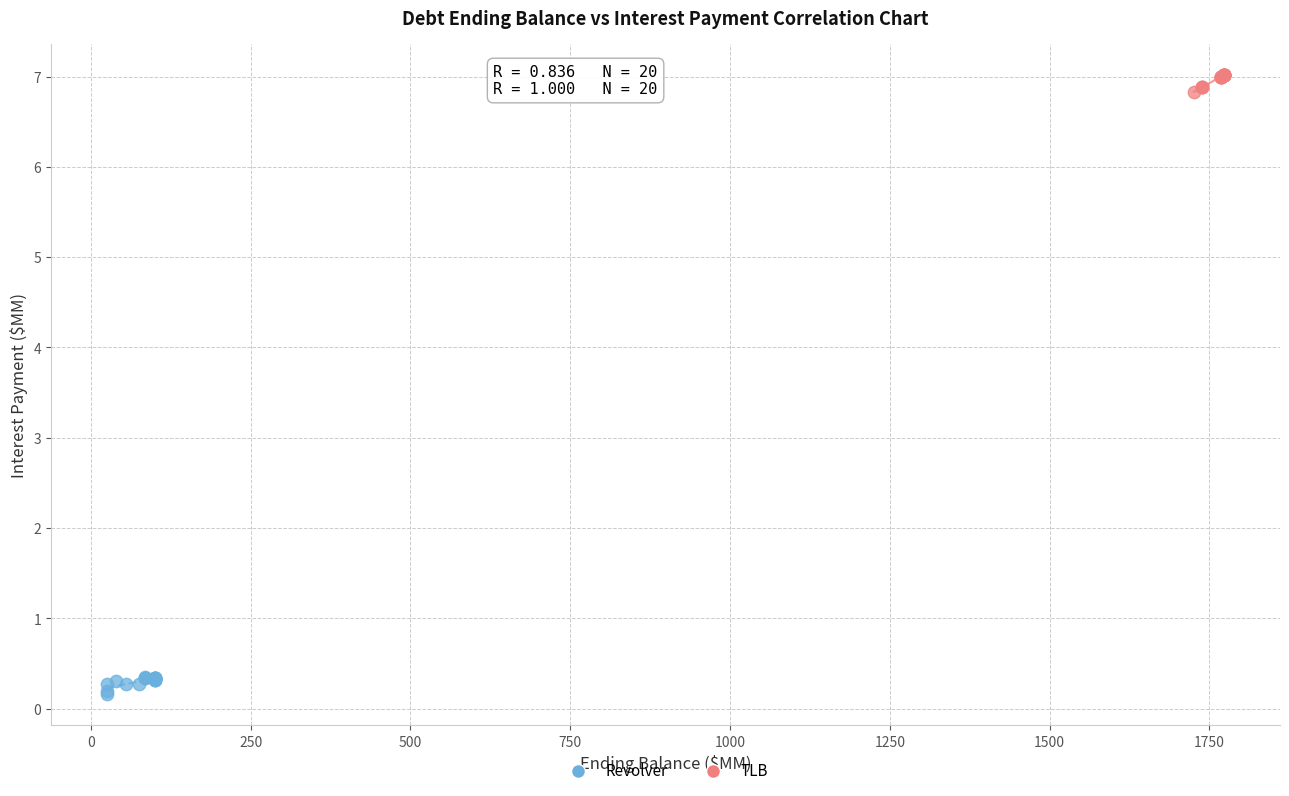

Which series reaches the minimum Y coordinate?

Revolver